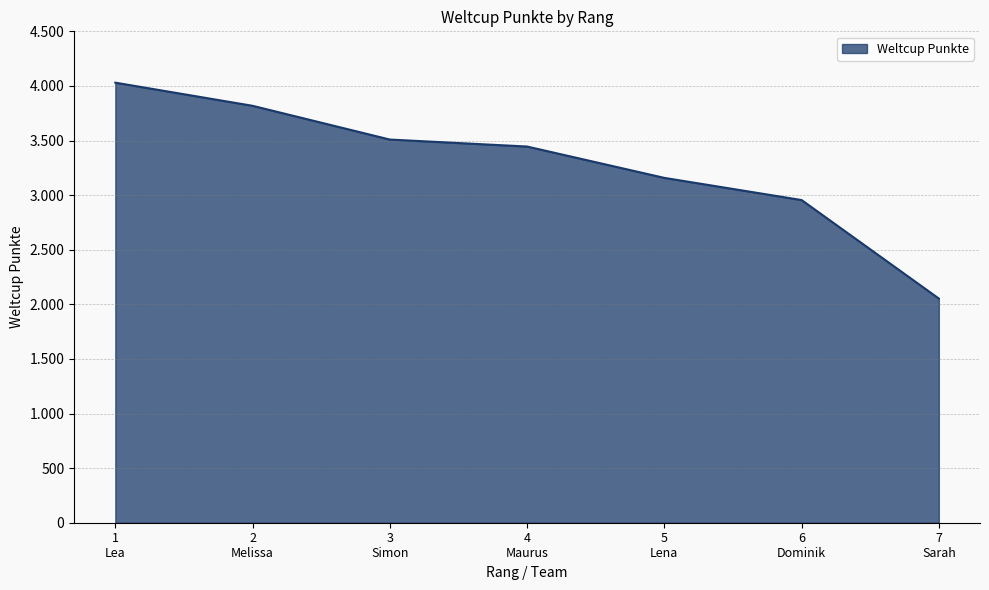

Does the chart display data point markers on the line(s)?

No